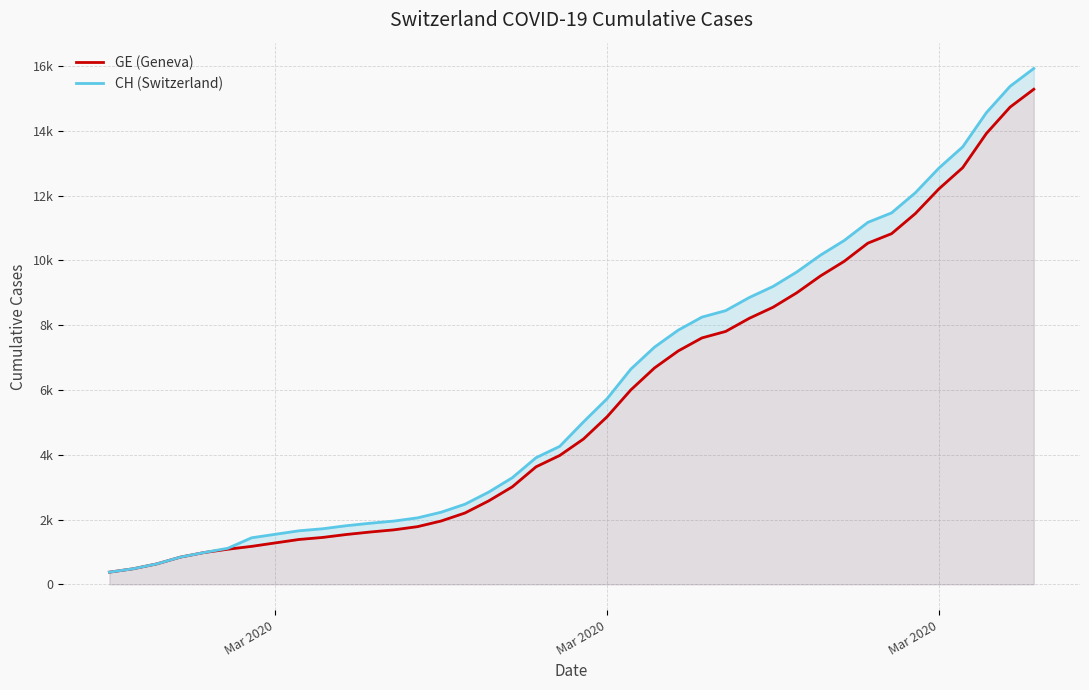

True or false: GE (Geneva) and CH (Switzerland) cross at least once.

False